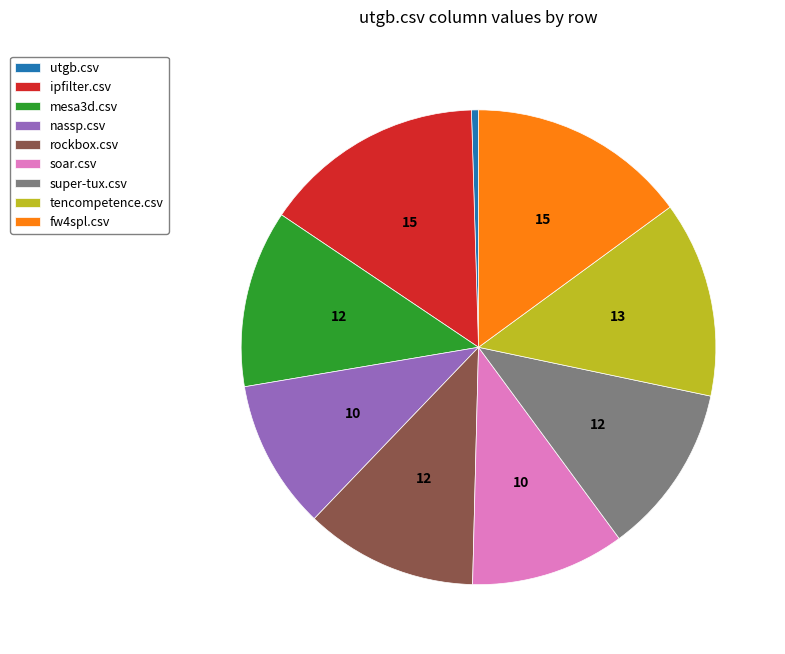

True or false: super-tux.csv accounts for 12% of the total.

True